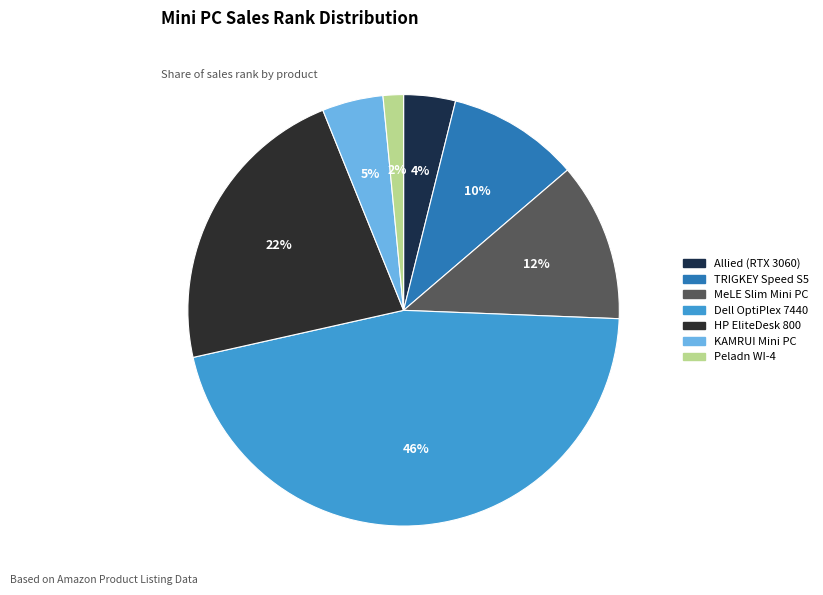

To the nearest percent, what is the difference between the largest and smallest slice percentages?

44%